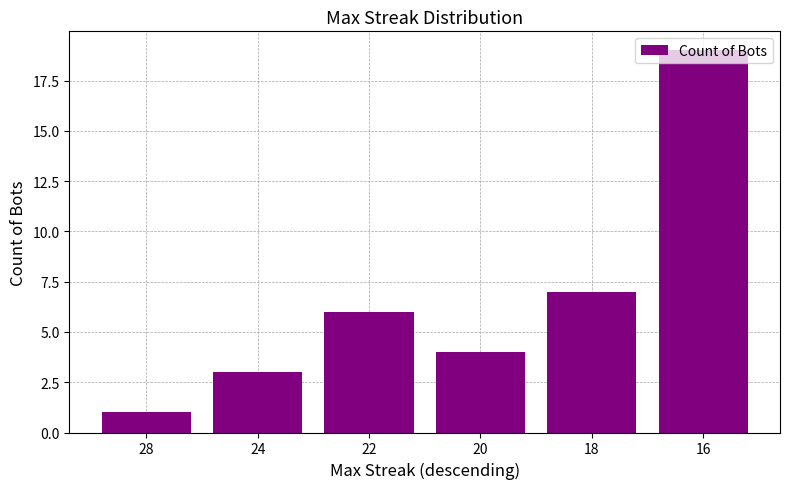

What is the change in value from 28 to 18?

+6